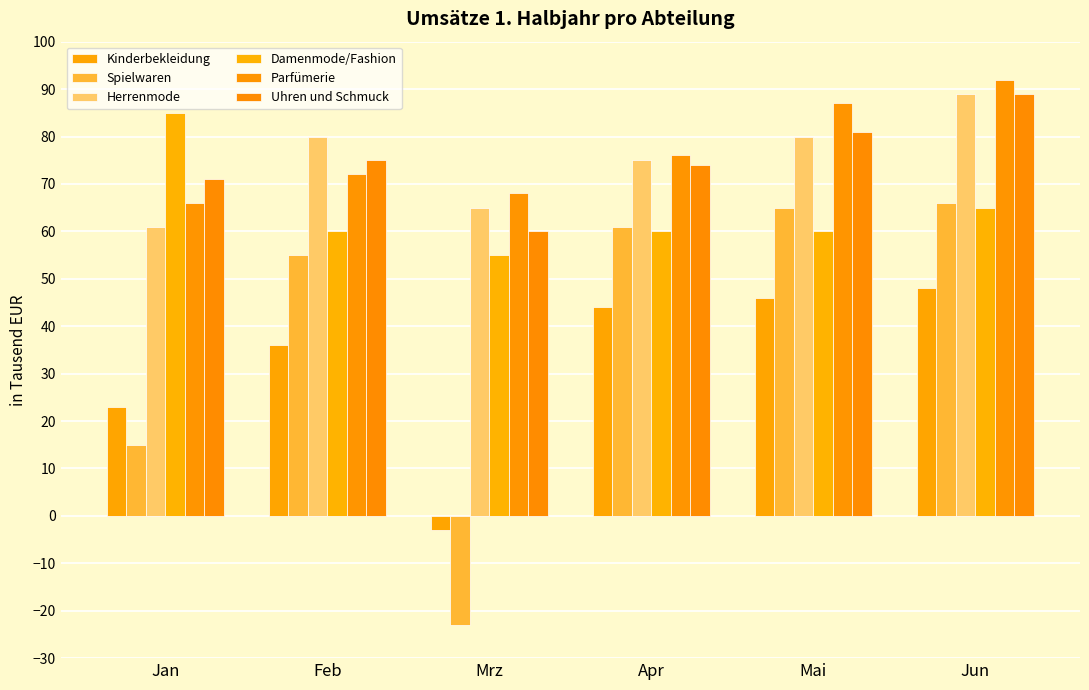

List the series in order of their peak value, highest first.

Parfümerie, Herrenmode, Uhren und Schmuck, Damenmode/Fashion, Spielwaren, Kinderbekleidung